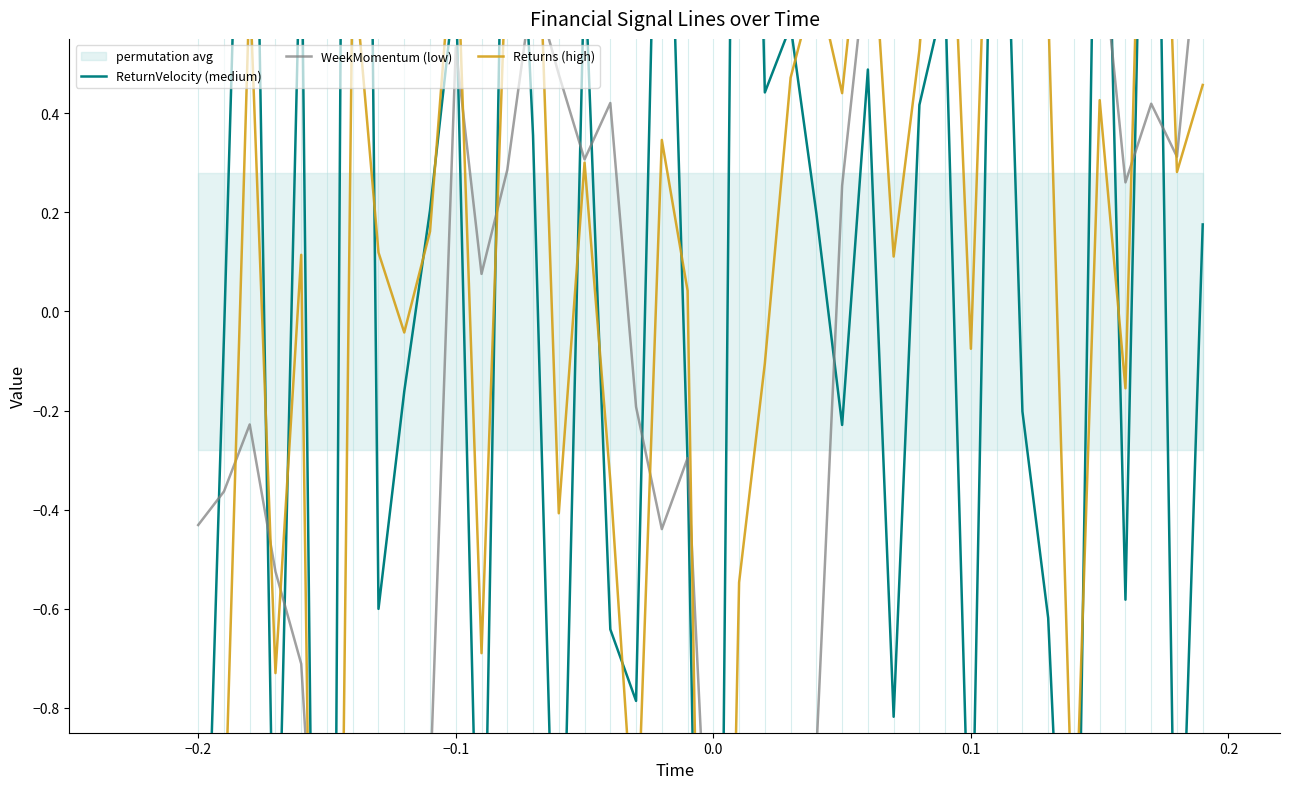

Count the number of categories in the chart.

40